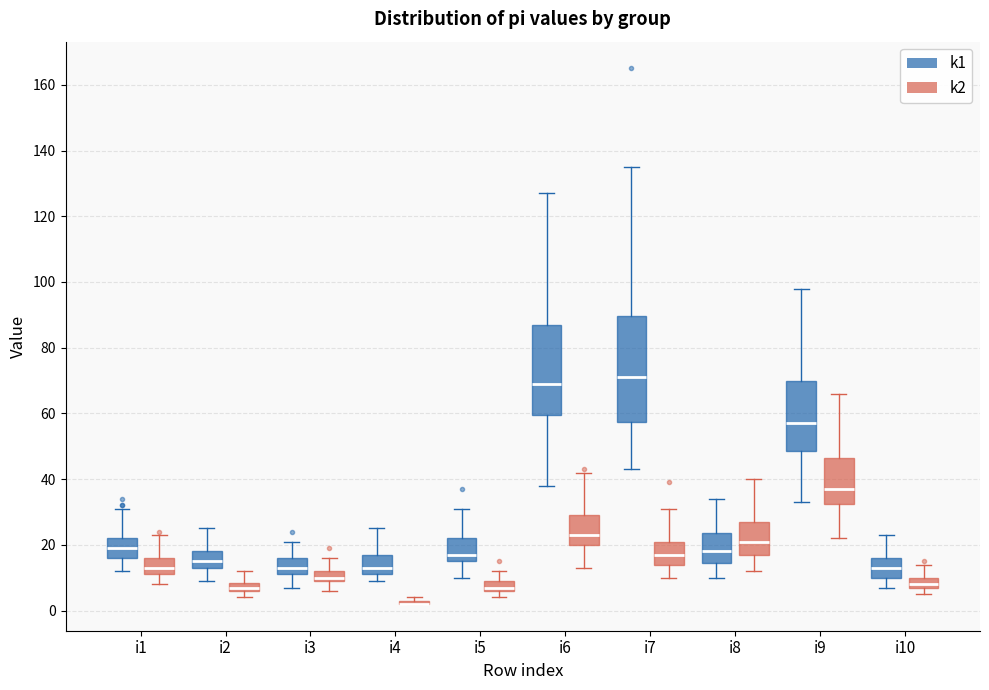

Which box is the tallest, from its lower edge to its upper edge?

i7 (k1)